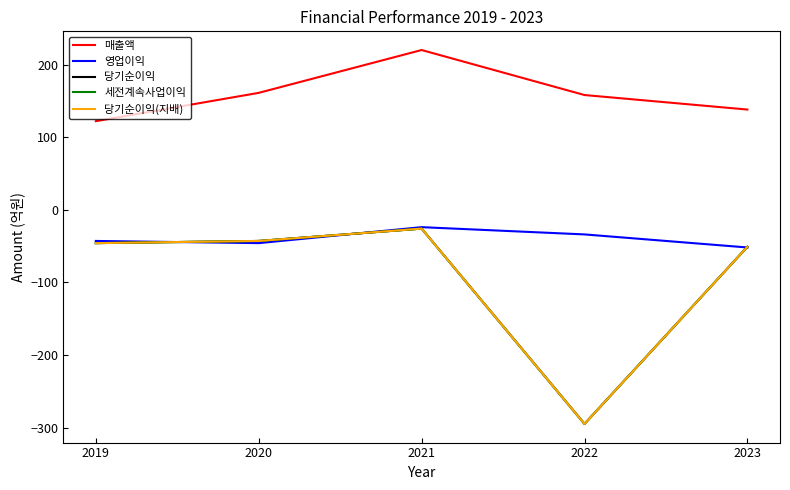

Is this an area chart (filled region under the line)?

No